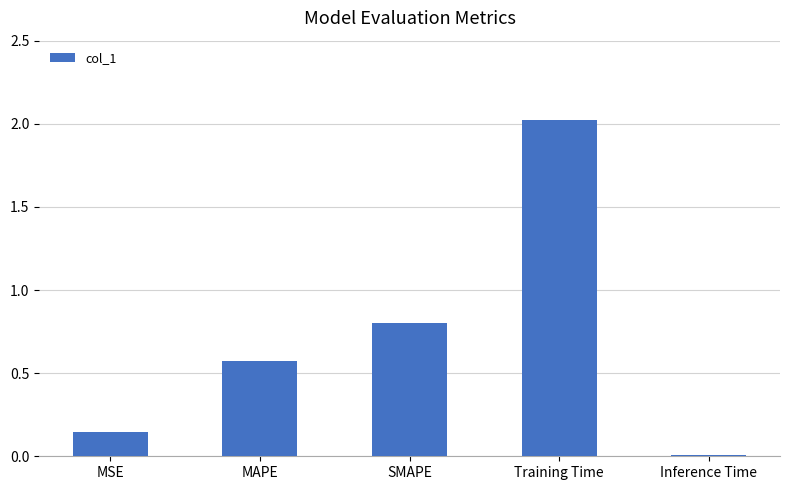

At which label is the value closest to 1?

SMAPE